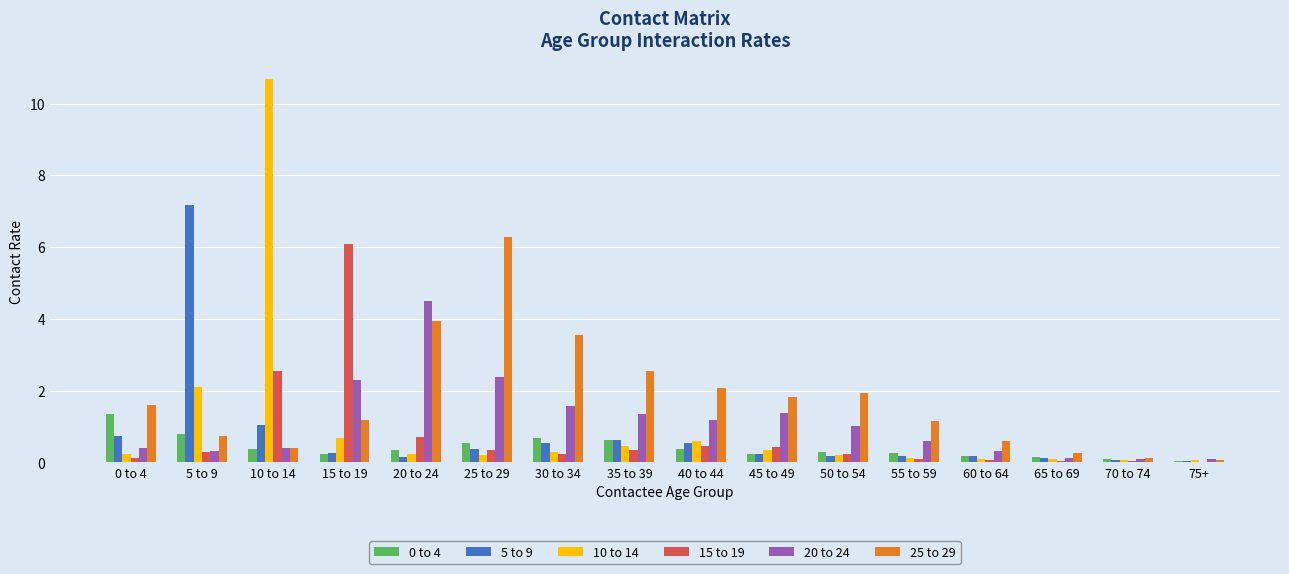

Is it true that 25 to 29 equals 2.2 at 0 to 4?

False